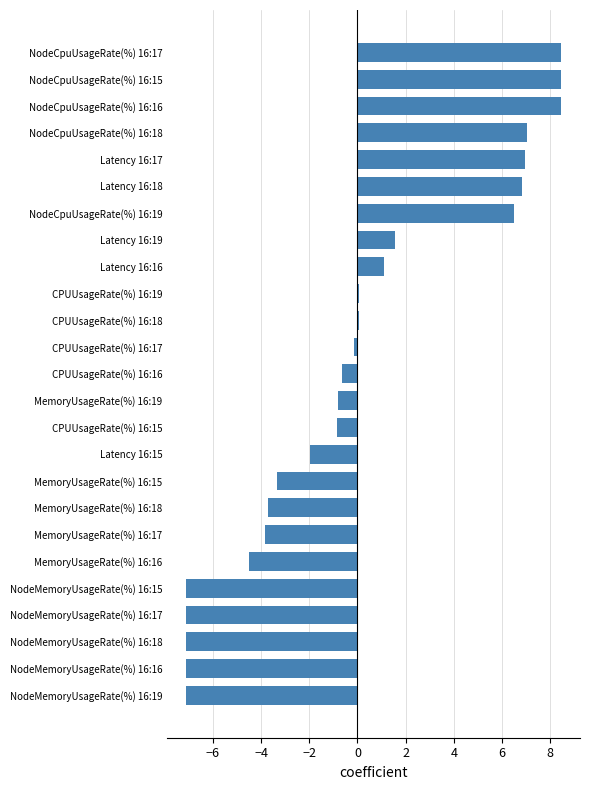

The value at NodeMemoryUsageRate(%) 16:18 is -1.8. True or false?

False